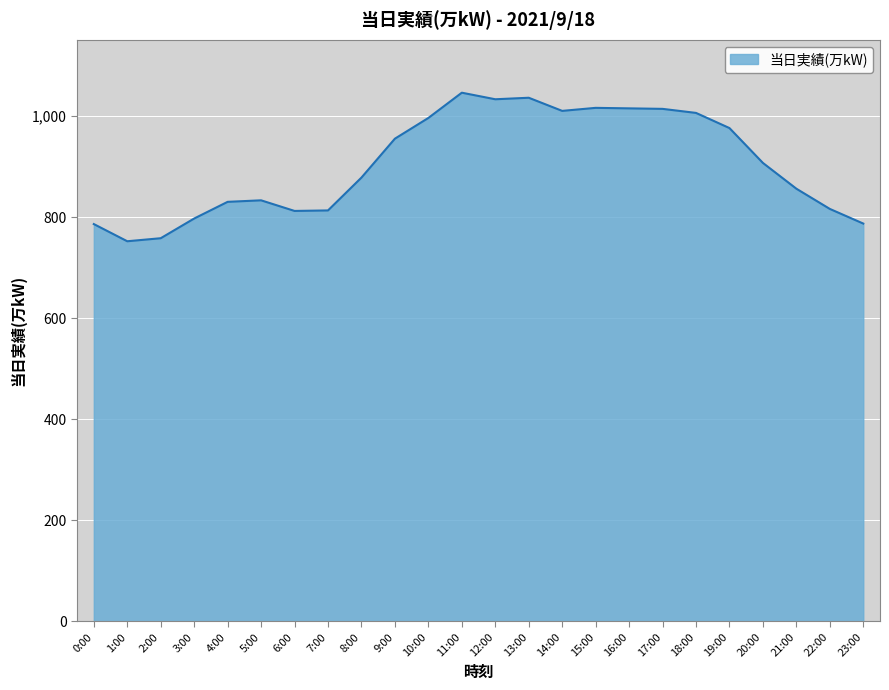

What is the change in value from 0:00 to 21:00?

+70